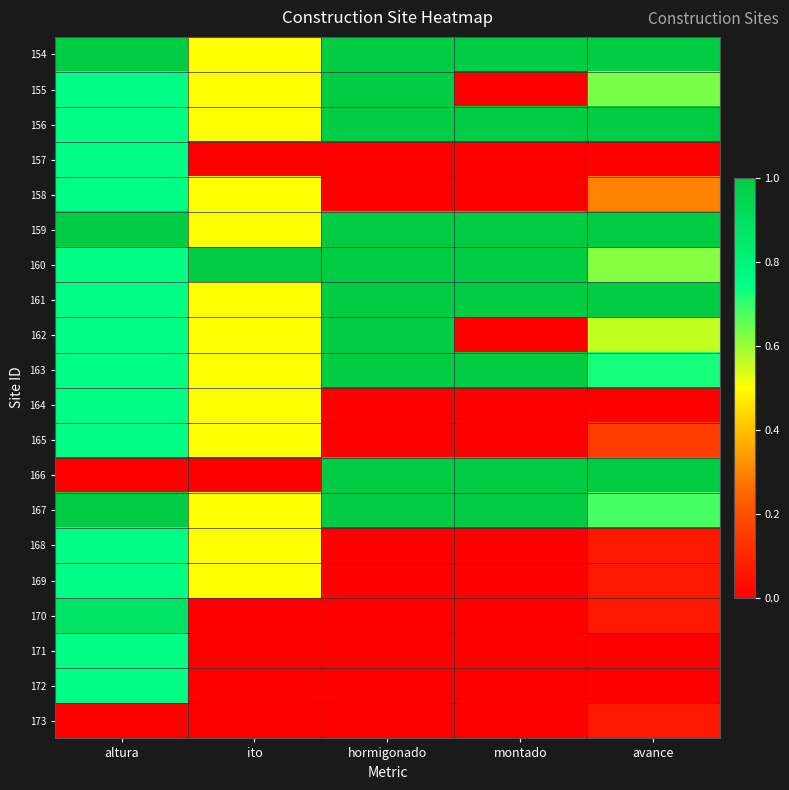

Reading left to right, transcribe all the data shown in this chart.

154: altura=1.0	ito=0.5	hormigonado=1.0	montado=1.0	avance=1.0
155: altura=0.8	ito=0.5	hormigonado=1.0	montado=0.0	avance=0.6
156: altura=0.8	ito=0.5	hormigonado=1.0	montado=1.0	avance=1.0
157: altura=0.8	ito=0.0	hormigonado=0.0	montado=0.0	avance=0.0
158: altura=0.8	ito=0.5	hormigonado=0.0	montado=0.0	avance=0.3
159: altura=1.0	ito=0.5	hormigonado=1.0	montado=1.0	avance=1.0
160: altura=0.8	ito=1.0	hormigonado=1.0	montado=1.0	avance=0.6
161: altura=0.8	ito=0.5	hormigonado=1.0	montado=1.0	avance=1.0
162: altura=0.8	ito=0.5	hormigonado=1.0	montado=0.0	avance=0.6
163: altura=0.8	ito=0.5	hormigonado=1.0	montado=1.0	avance=0.7
164: altura=0.8	ito=0.5	hormigonado=0.0	montado=0.0	avance=0.0
165: altura=0.8	ito=0.5	hormigonado=0.0	montado=0.0	avance=0.1
166: altura=0.0	ito=0.0	hormigonado=1.0	montado=1.0	avance=1.0
167: altura=1.0	ito=0.5	hormigonado=1.0	montado=1.0	avance=0.7
168: altura=0.8	ito=0.5	hormigonado=0.0	montado=0.0	avance=0.1
169: altura=0.8	ito=0.5	hormigonado=0.0	montado=0.0	avance=0.1
170: altura=0.9	ito=0.0	hormigonado=0.0	montado=0.0	avance=0.1
171: altura=0.8	ito=0.0	hormigonado=0.0	montado=0.0	avance=0.0
172: altura=0.8	ito=0.0	hormigonado=0.0	montado=0.0	avance=0.0
173: altura=0.0	ito=0.0	hormigonado=0.0	montado=0.0	avance=0.1